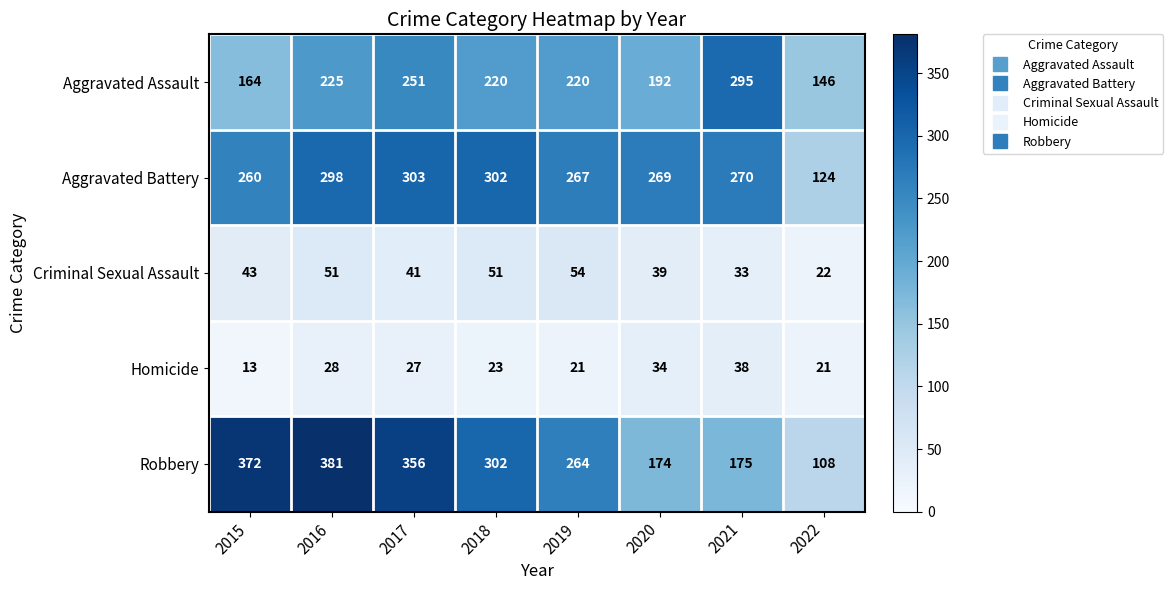

What is the difference between the highest and lowest values at 2018?

279